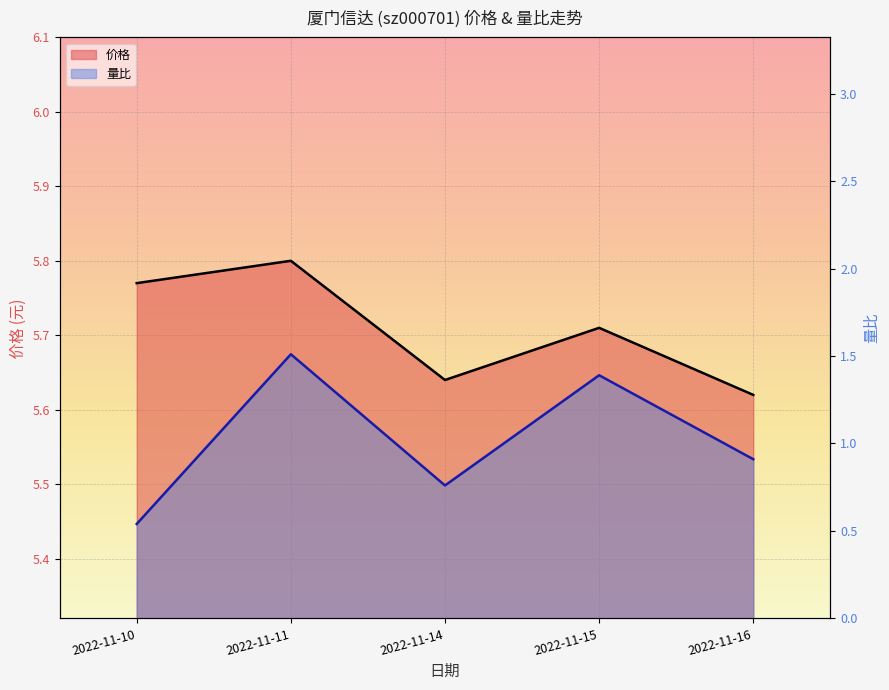

What is the value of the 量比 point at the 4th from the left?

1.4